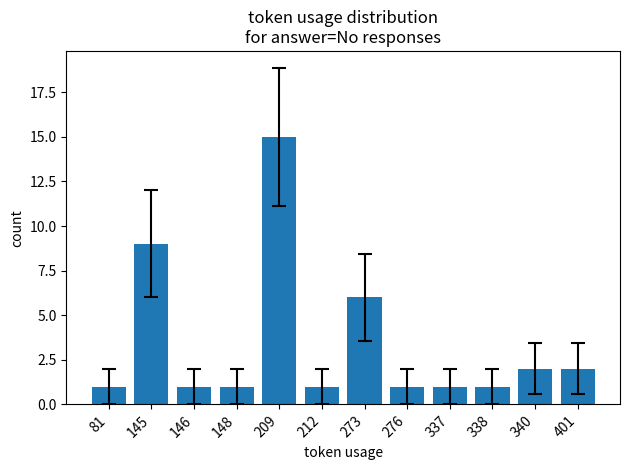

Is it true that the value at 209 is 15?

True